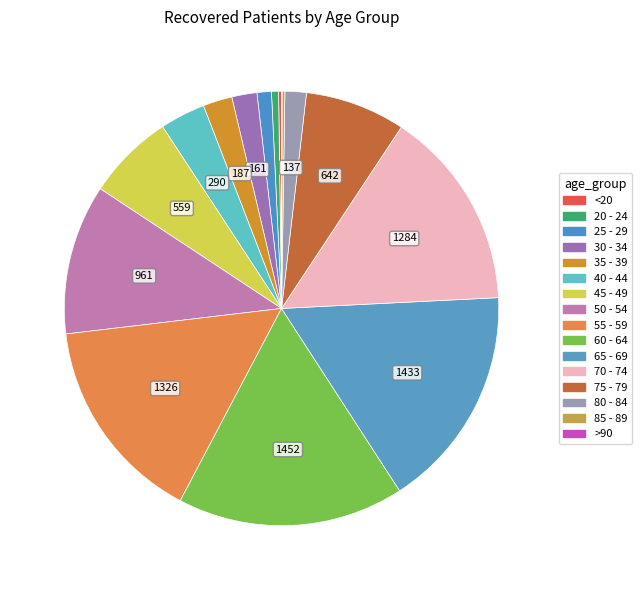

Which category has the biggest portion of the pie?

60 - 64